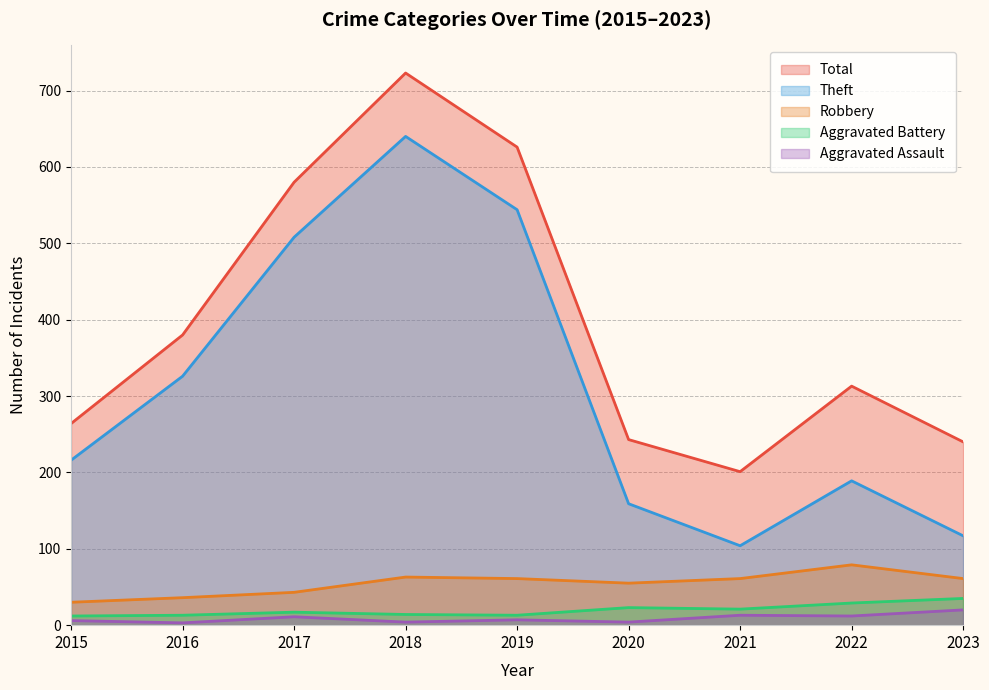

At 2017, list the series in order from largest to smallest.

Total, Theft, Robbery, Aggravated Battery, Aggravated Assault